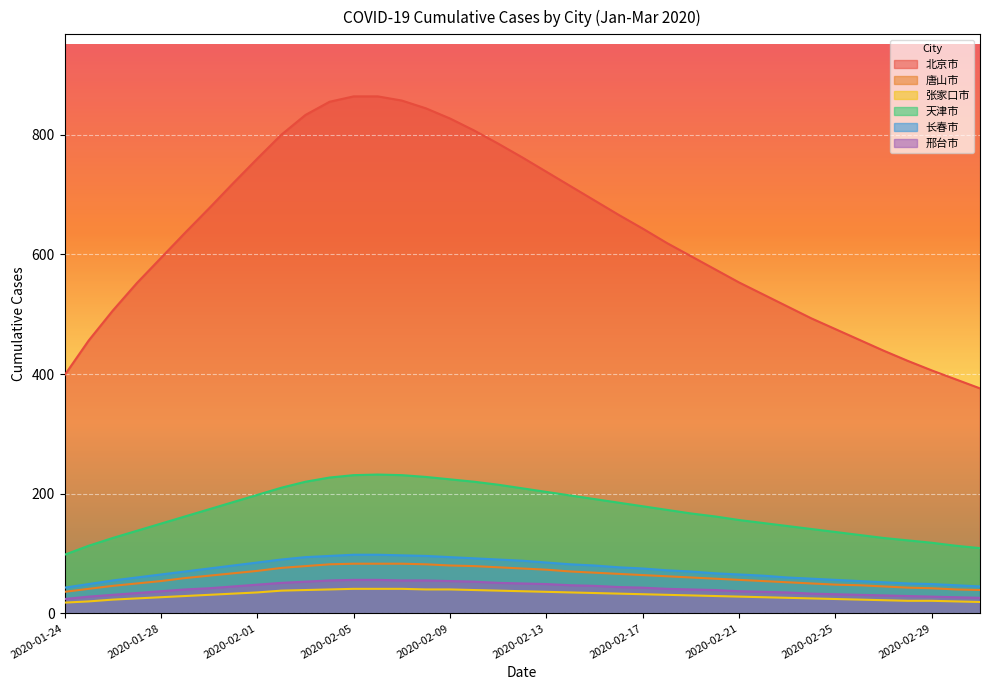

What is the difference between the second highest and second lowest values in the 长春市 series?

53